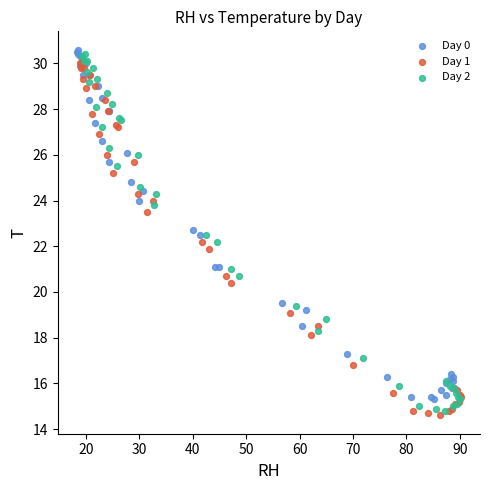

Which series has the widest spread of Y values?

Day 2